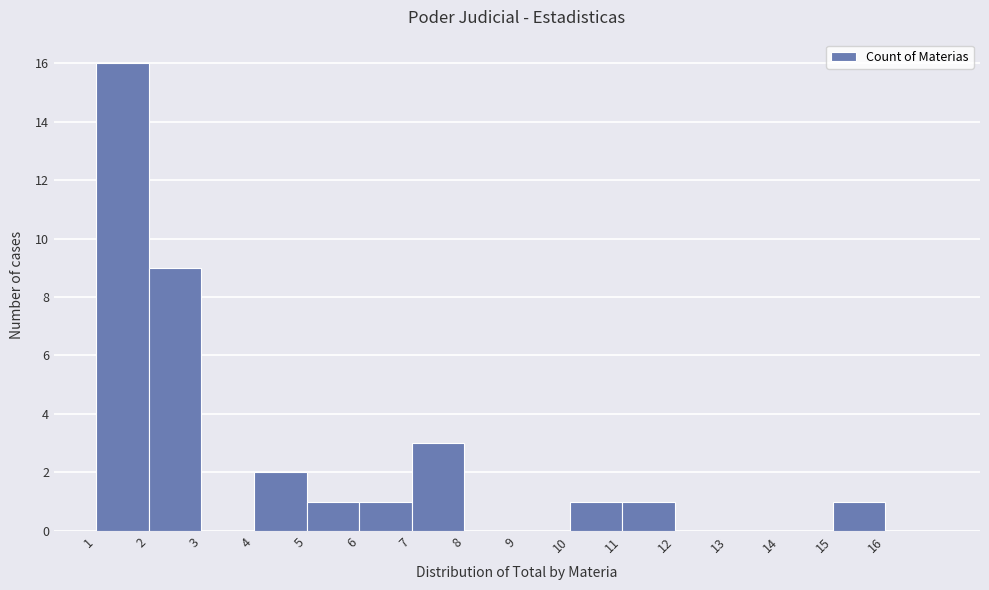

Reading left to right, list every bar in this chart as the range it spans on the x-axis followed by its height. The values are not printed on the chart, so give them approximately, as read against the axis.

1 to 2: 16
2 to 3: 9
3 to 4: 0
4 to 5: 2
5 to 6: 1
6 to 7: 1
7 to 8: 3
8 to 9: 0
9 to 10: 0
10 to 11: 1
11 to 12: 1
12 to 13: 0
13 to 14: 0
14 to 15: 0
15 to 16: 1
16 to 17: 0